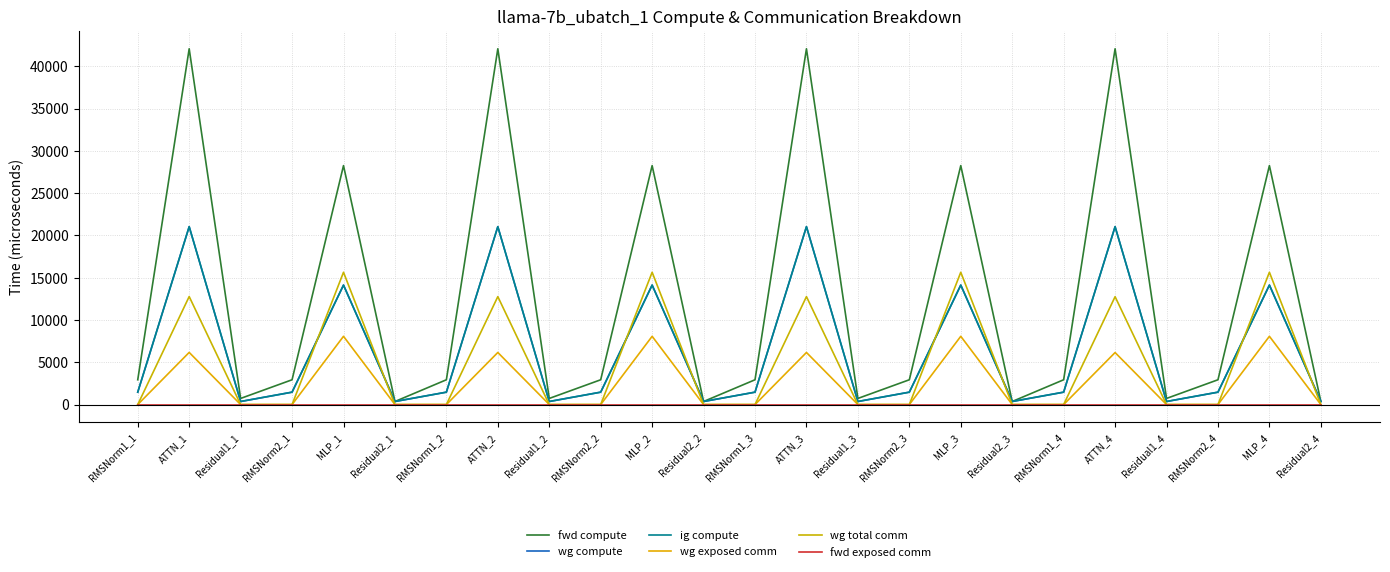

What is the difference between the highest and lowest values at Residual1_2?

724.2